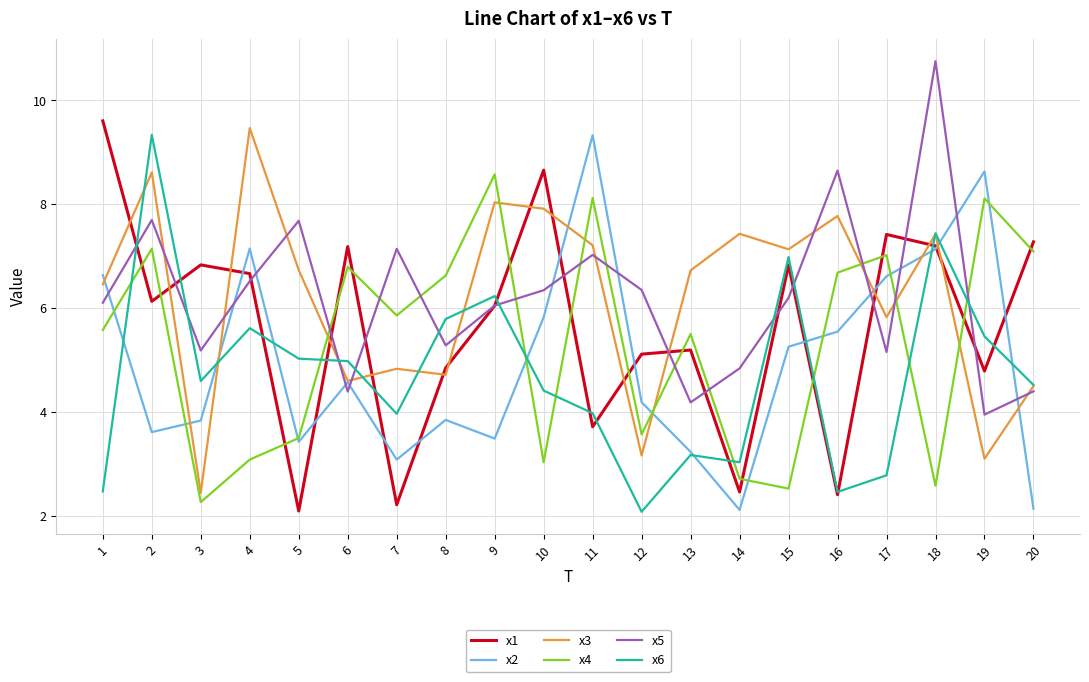

What is the spread (max minus min) of values at 16?

6.2